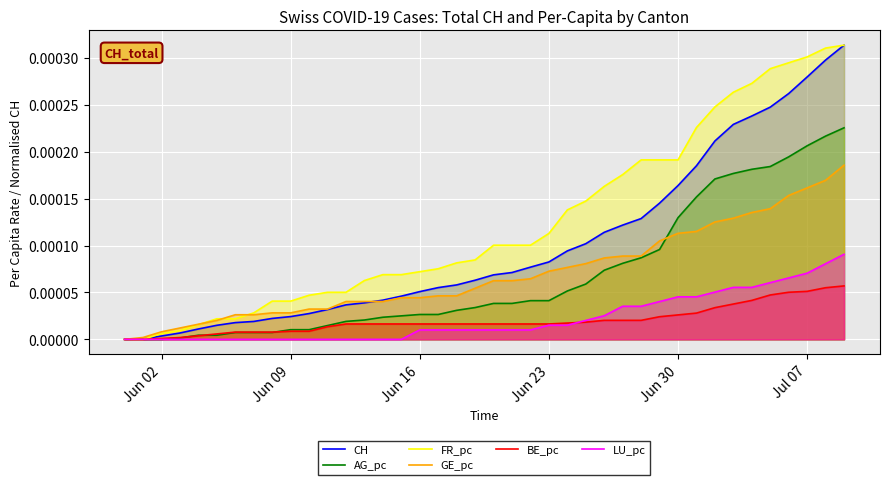

Which series has the largest total across all categories?

FR_pc